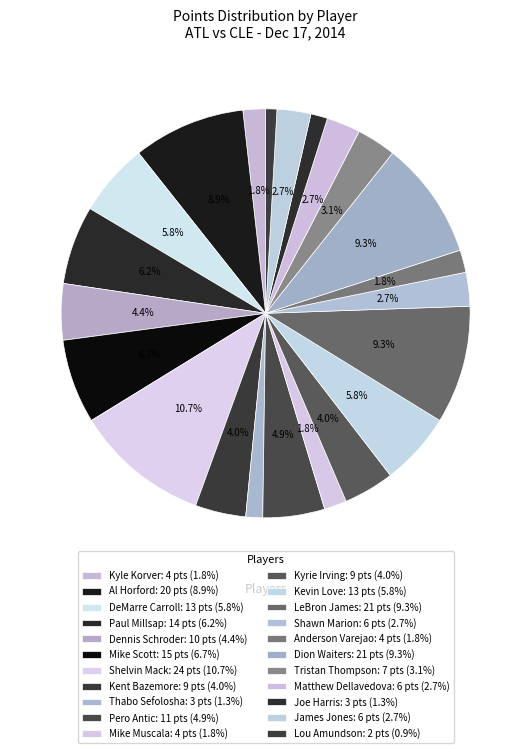

Is Mike Scott the majority of the pie?

No